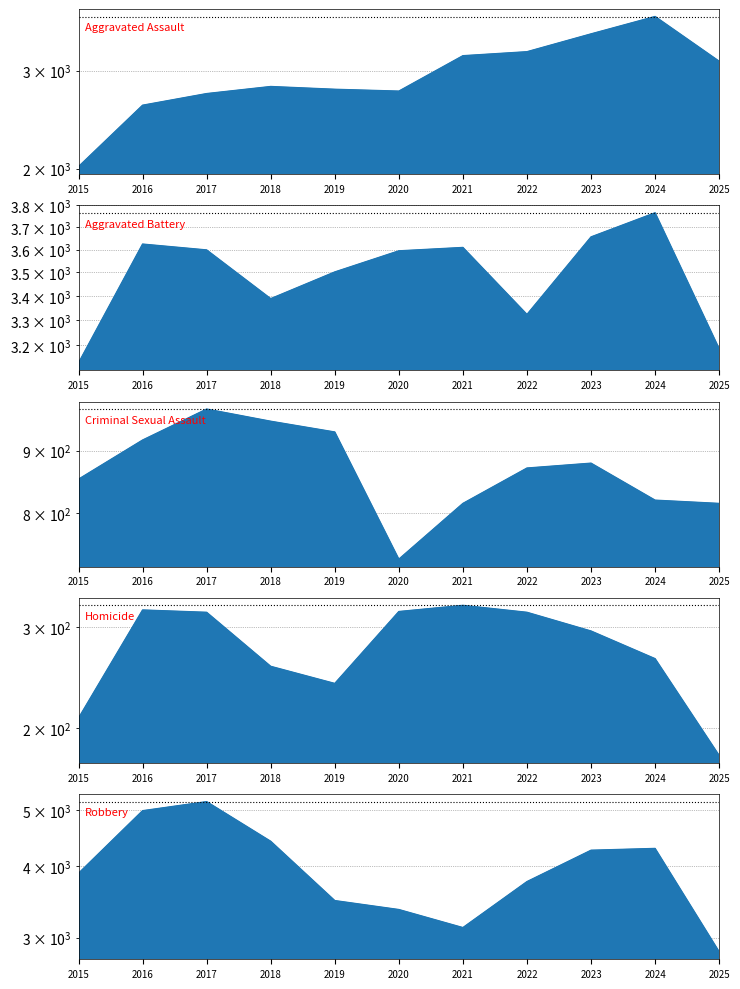

Which series changed the most between 2015 and 2023?

Aggravated Assault